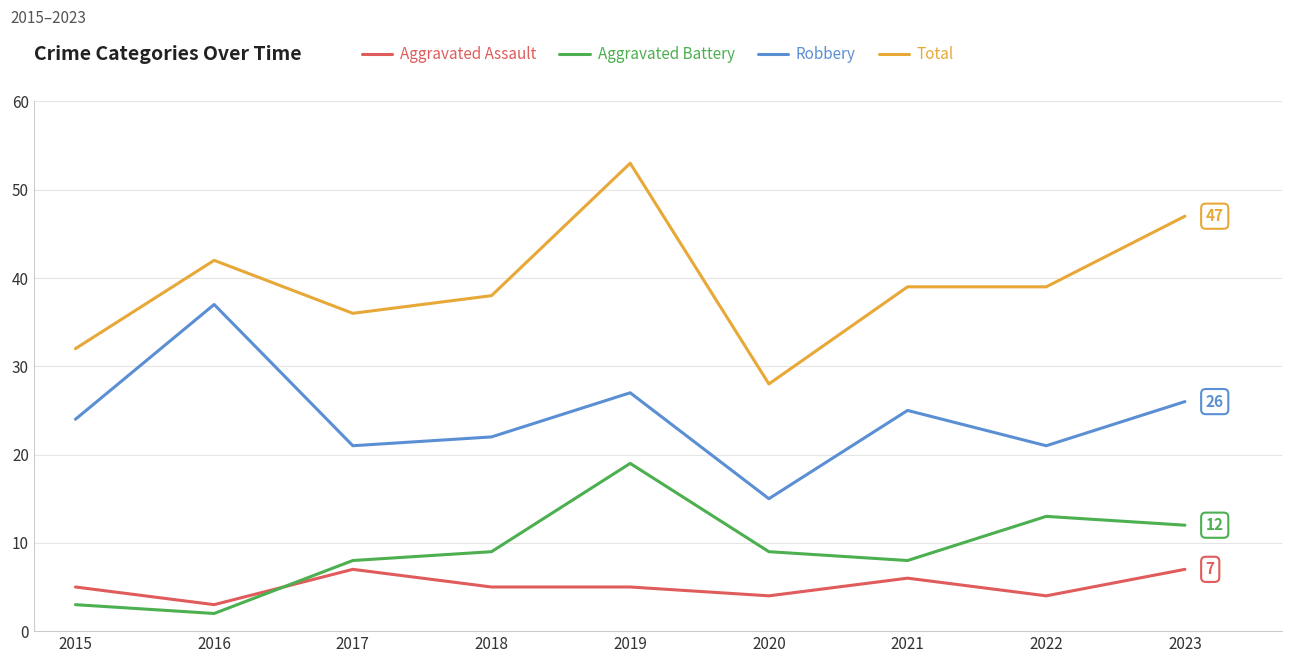

Reading left to right, transcribe all the data shown in this chart.

Aggravated Assault: 2015=5	2016=3	2017=7	2018=5	2019=5	2020=4	2021=6	2022=4	2023=7
Aggravated Battery: 2015=3	2016=2	2017=8	2018=9	2019=19	2020=9	2021=8	2022=13	2023=12
Robbery: 2015=24	2016=37	2017=21	2018=22	2019=27	2020=15	2021=25	2022=21	2023=26
Total: 2015=32	2016=42	2017=36	2018=38	2019=53	2020=28	2021=39	2022=39	2023=47